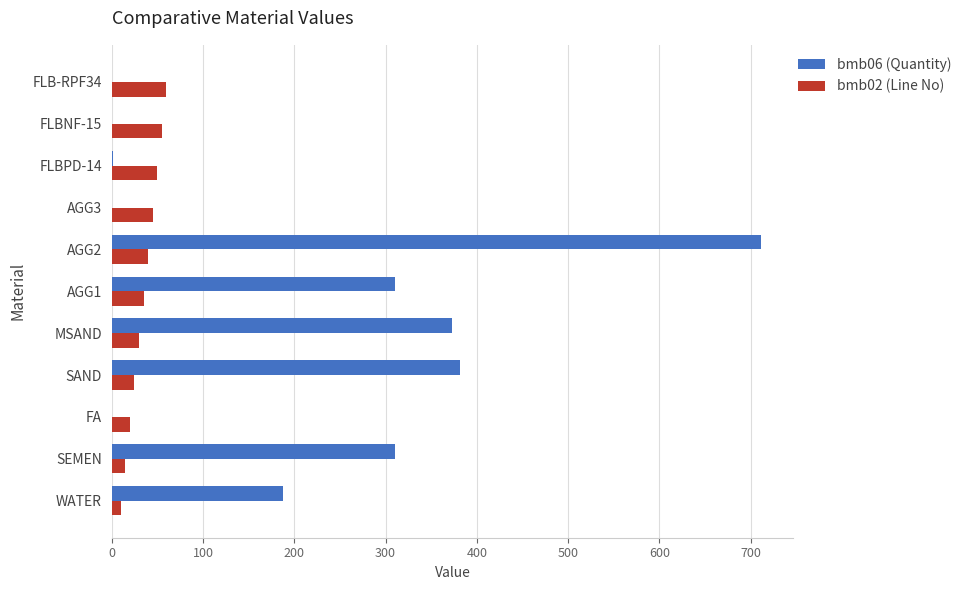

At which label is bmb06 (Quantity) closest to 355?

MSAND